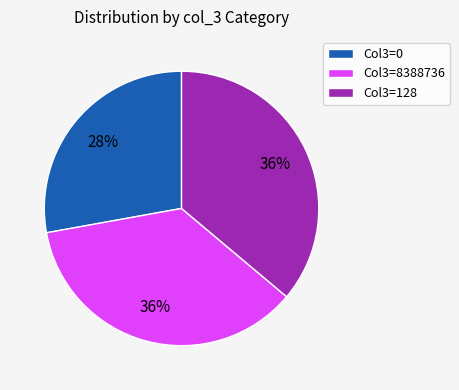

What is the smallest slice in the pie chart?

Col3=0